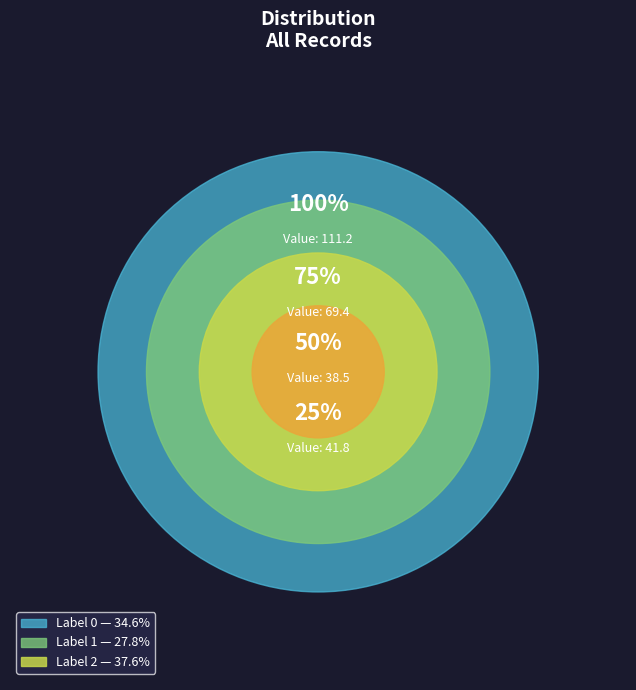

Is there any slice that represents more than half of the pie?

No